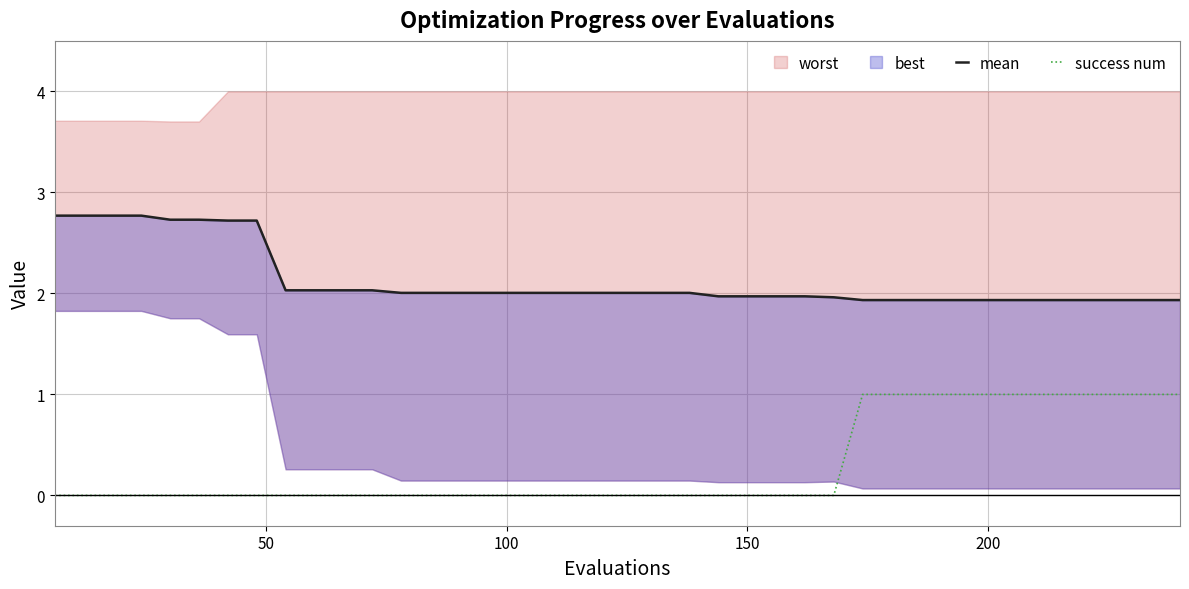

How many values in the mean series exceed 2?

23